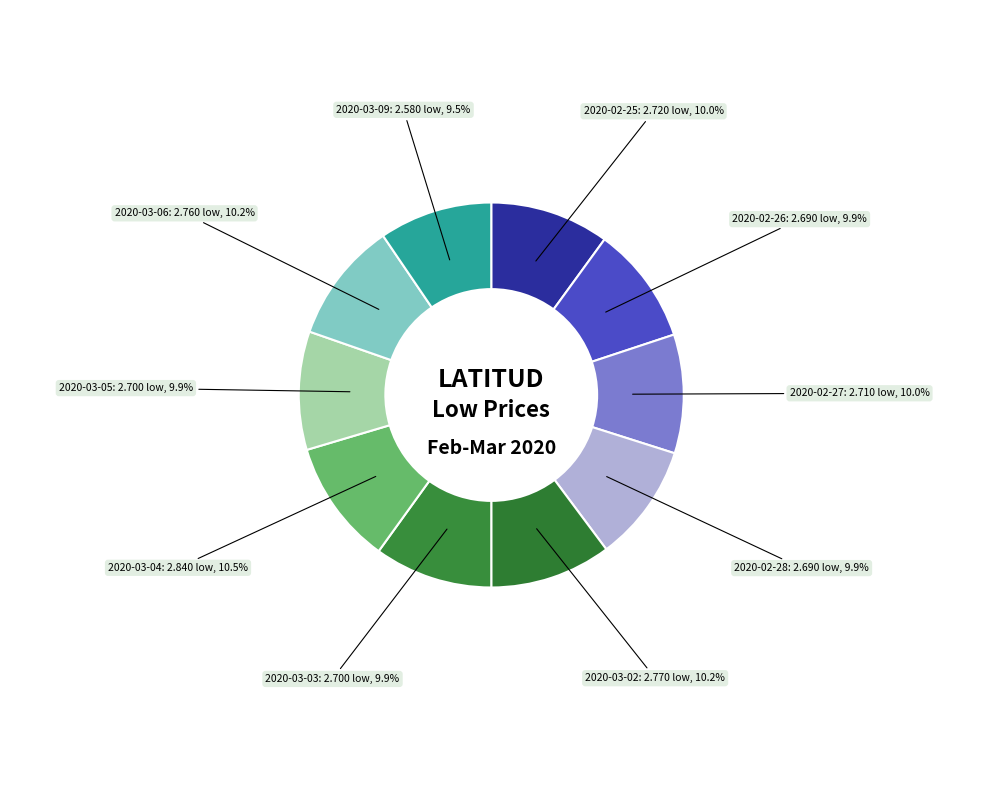

Does any single category account for the majority?

No